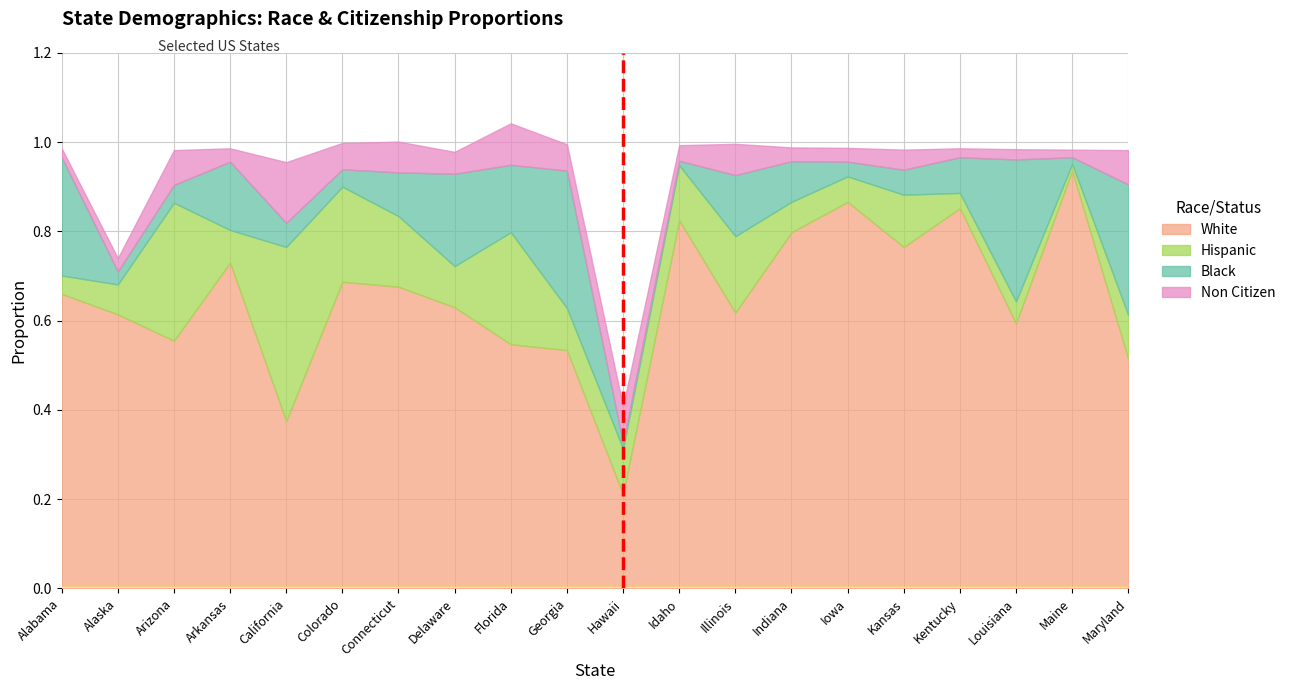

At Hawaii, list the series in order from smallest to largest.

Black, Non Citizen, Hispanic, White